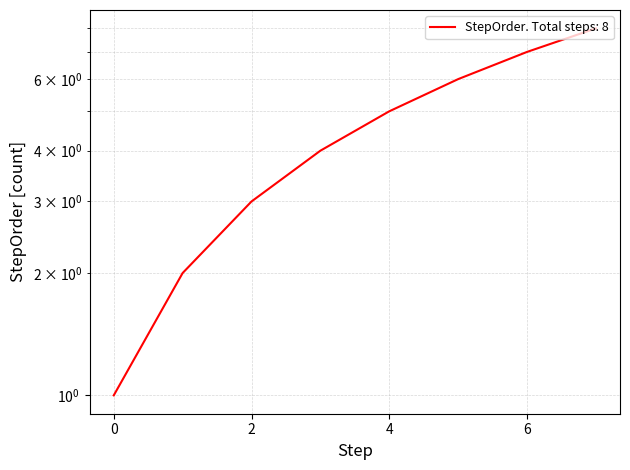

What is the sum of all values?

36